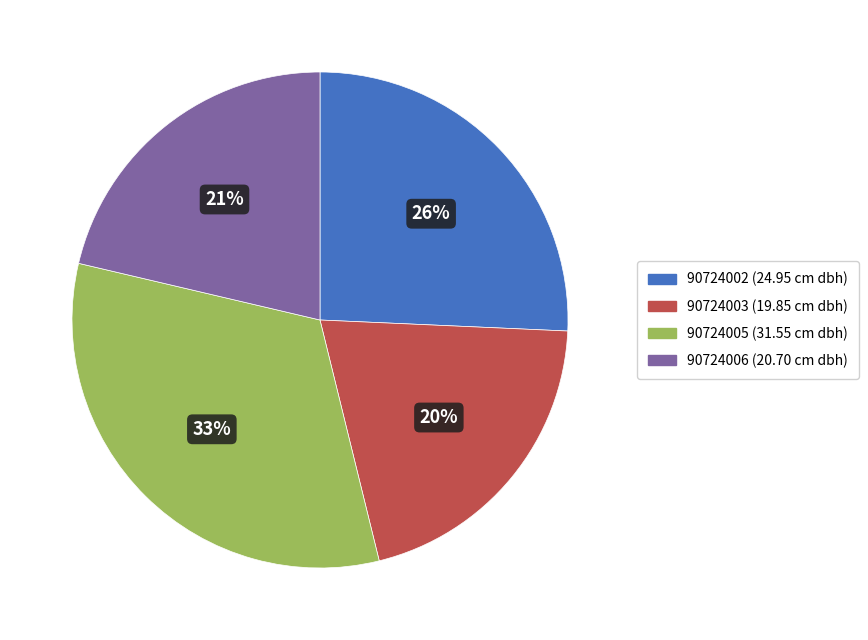

What is the largest slice in the pie chart?

90724005